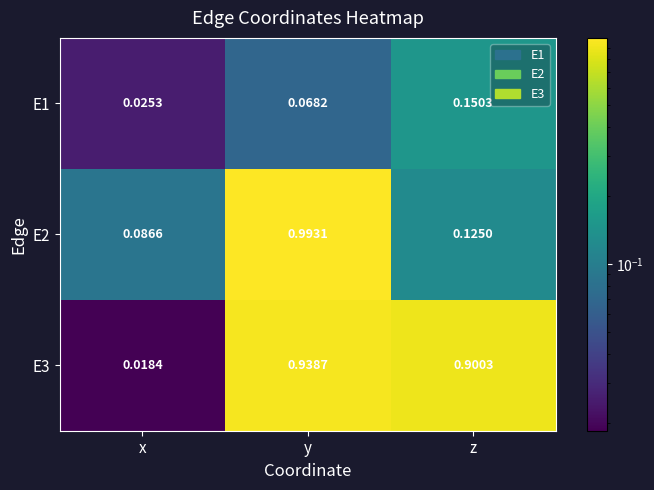

At how many categories does at least one series exceed 0?

3